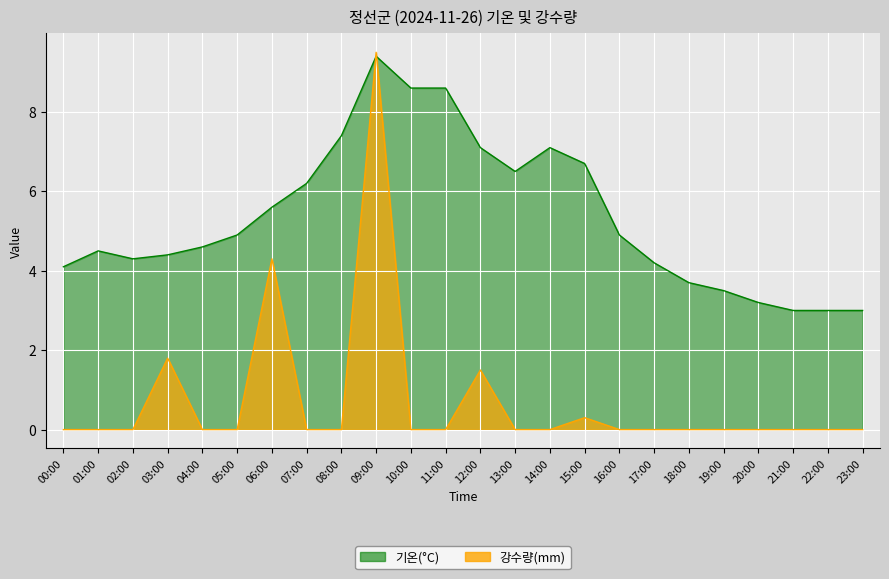

Which label corresponds to the smallest value in the chart?

00:00